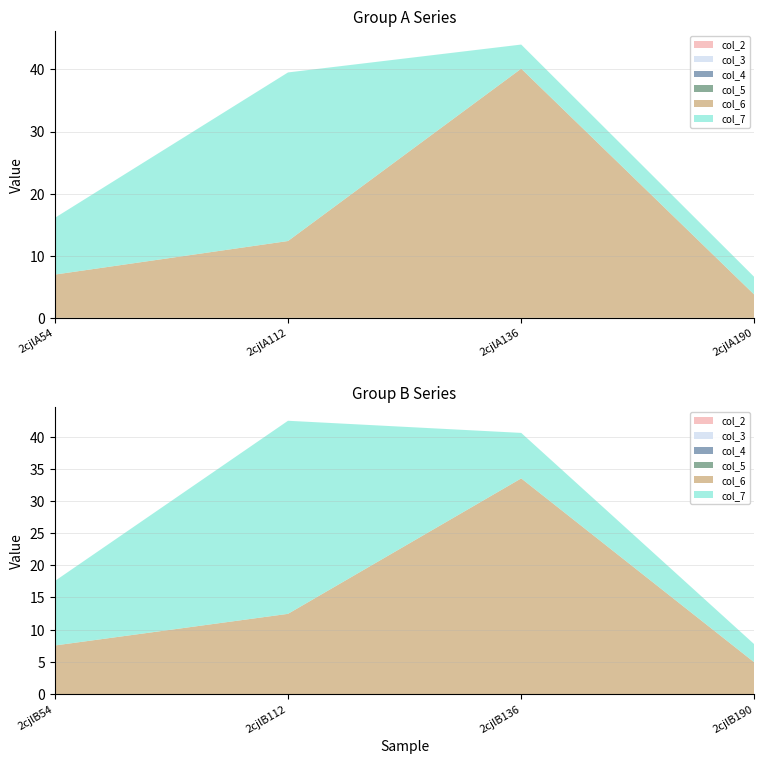

Reading left to right, extract all data points from this chart.

col_6: 2cjlA54=7.0	2cjlA112=12.4	2cjlA136=40.1	2cjlA190=3.7	2cjlB54=7.5	2cjlB112=12.5	2cjlB136=33.5	2cjlB190=4.9
col_7: 2cjlA54=9.1	2cjlA112=27.1	2cjlA136=3.9	2cjlA190=2.8	2cjlB54=10.0	2cjlB112=30.0	2cjlB136=7.1	2cjlB190=2.8
col_2: 2cjlA54=0.0	2cjlA112=0.0	2cjlA136=0.0	2cjlA190=0.0	2cjlB54=0.0	2cjlB112=0.0	2cjlB136=0.0	2cjlB190=0.0
col_3: 2cjlA54=0.0	2cjlA112=0.0	2cjlA136=0.0	2cjlA190=0.0	2cjlB54=0.0	2cjlB112=0.0	2cjlB136=0.0	2cjlB190=0.0
col_4: 2cjlA54=0.0	2cjlA112=0.0	2cjlA136=0.0	2cjlA190=0.0	2cjlB54=0.0	2cjlB112=0.0	2cjlB136=0.0	2cjlB190=0.0
col_5: 2cjlA54=0.0	2cjlA112=0.0	2cjlA136=0.0	2cjlA190=0.0	2cjlB54=0.0	2cjlB112=0.0	2cjlB136=0.0	2cjlB190=0.0